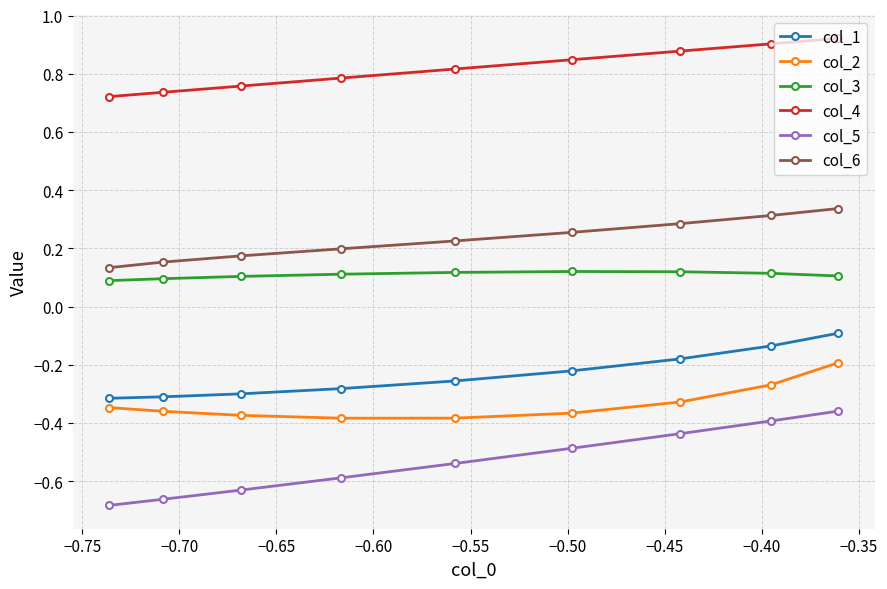

What is the sum of all col_3 values?

1.0